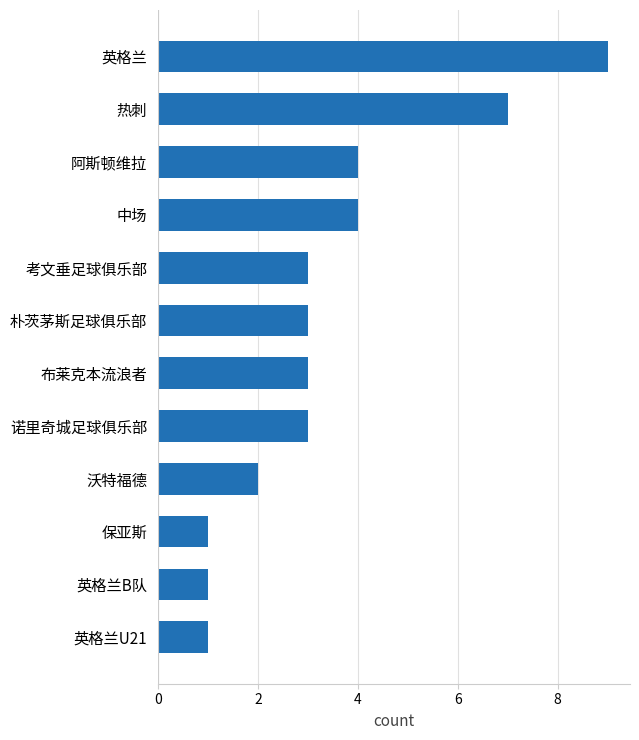

What is the difference between the maximum and second lowest values?

8